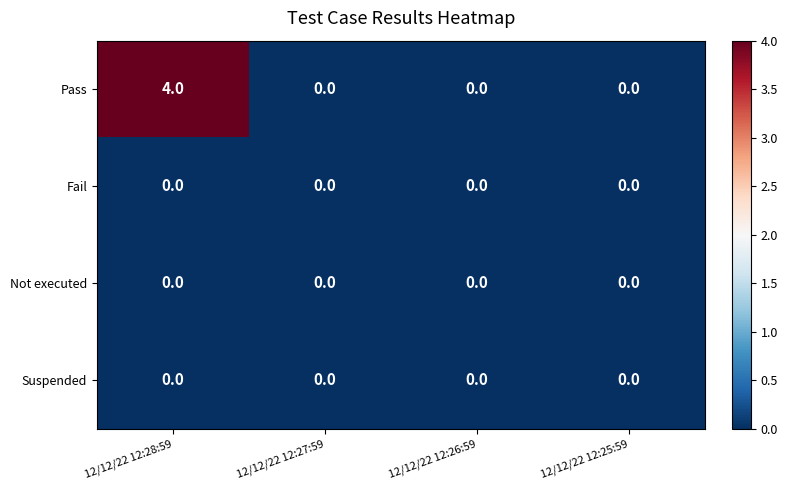

What is the difference between the maximum and minimum values in the Pass series?

4